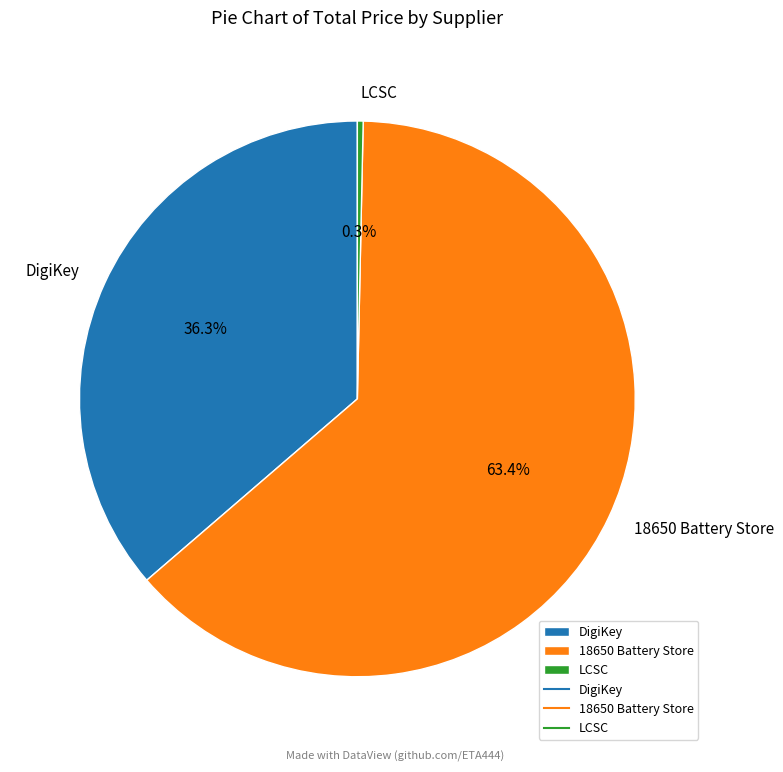

To the nearest percent, what percentage of the pie is DigiKey?

36%